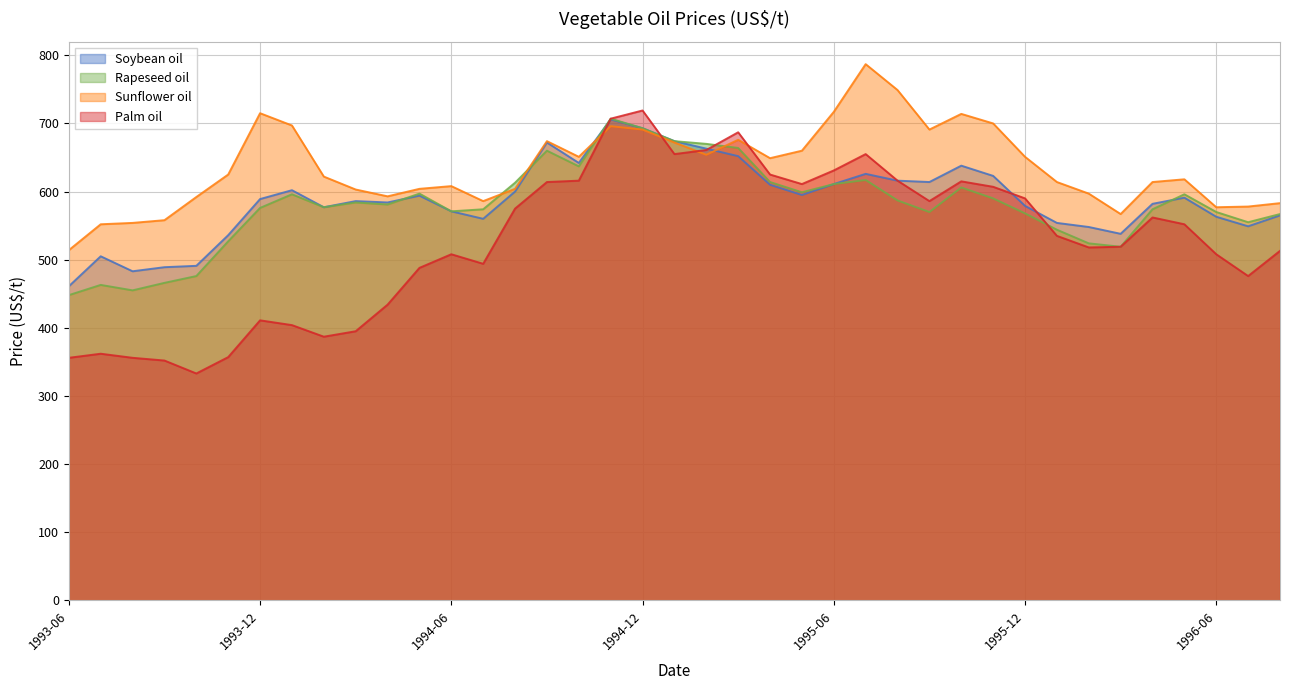

What is the value of the Soybean oil point at the 29th from the left?

638